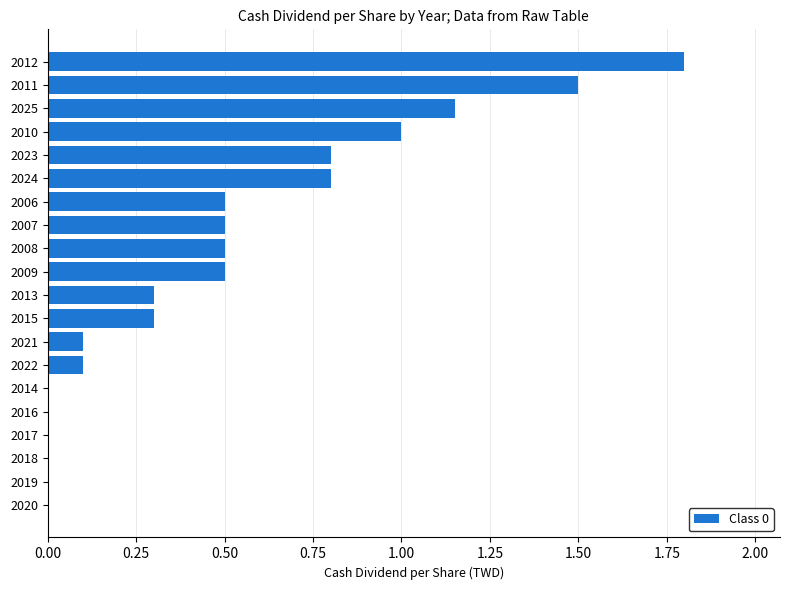

Which category has the highest value across all series?

2012